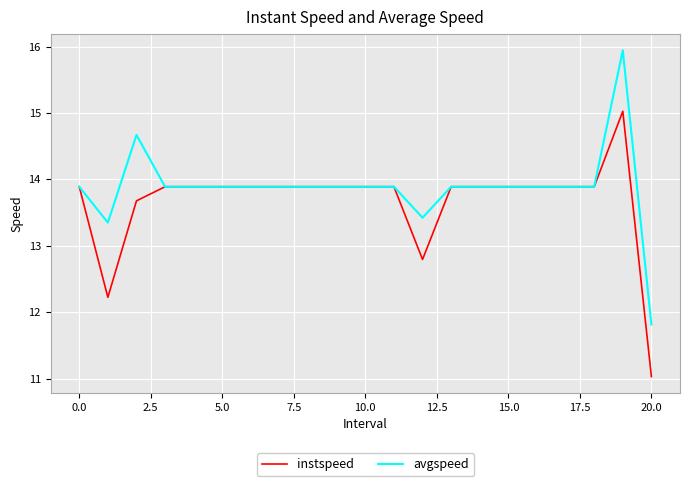

Rank the series by their average value, from highest to lowest.

avgspeed, instspeed